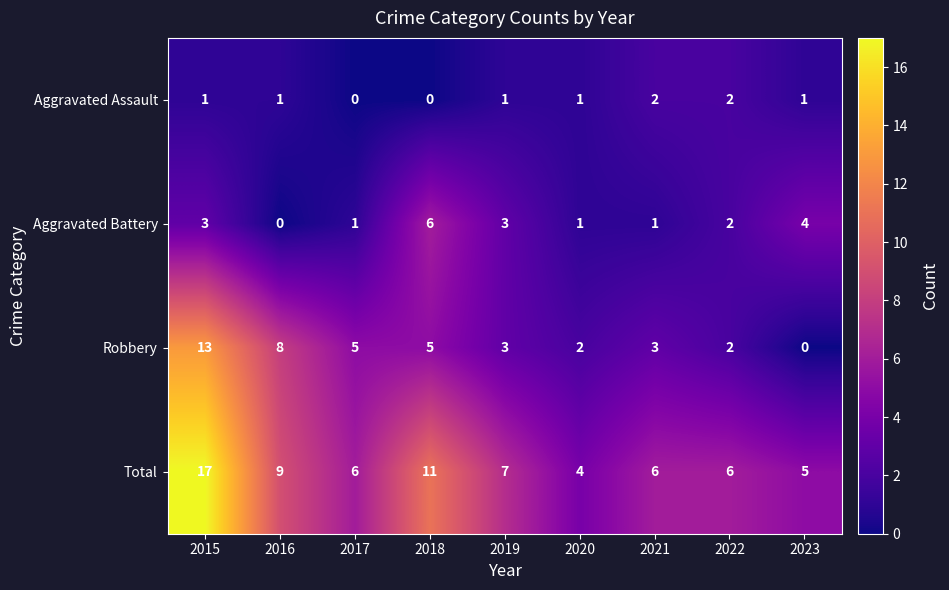

Is it true that Aggravated Assault equals 1 at 2015?

True